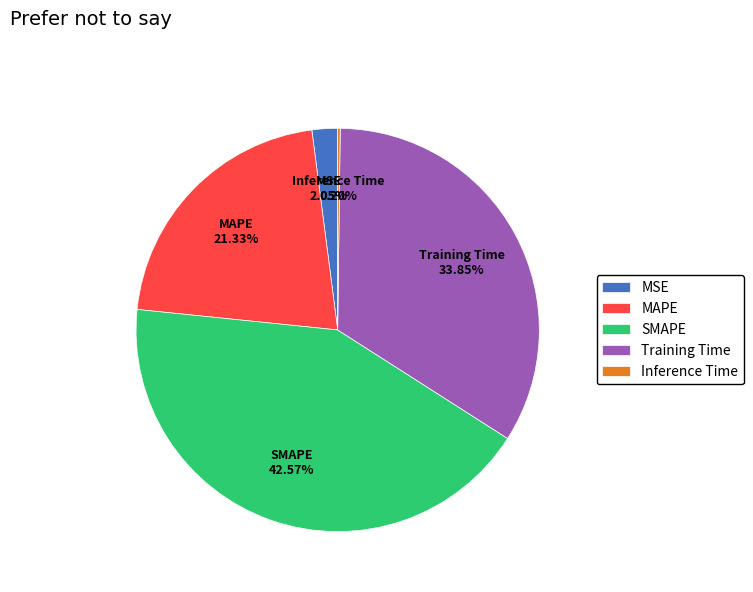

Combined, do MAPE and SMAPE account for over 50%?

Yes